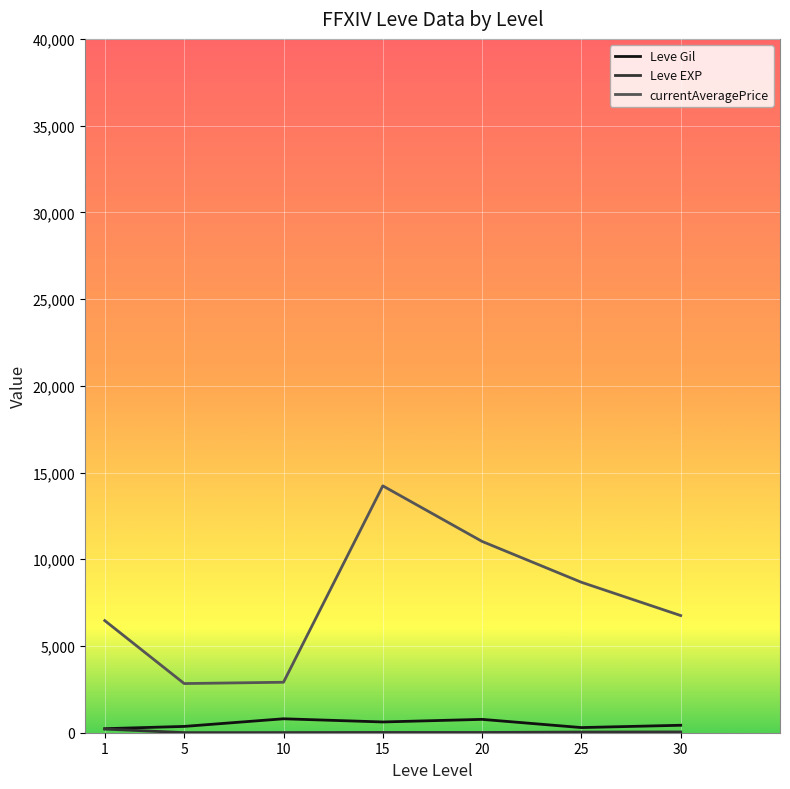

Which series has the largest range (max minus min)?

currentAveragePrice